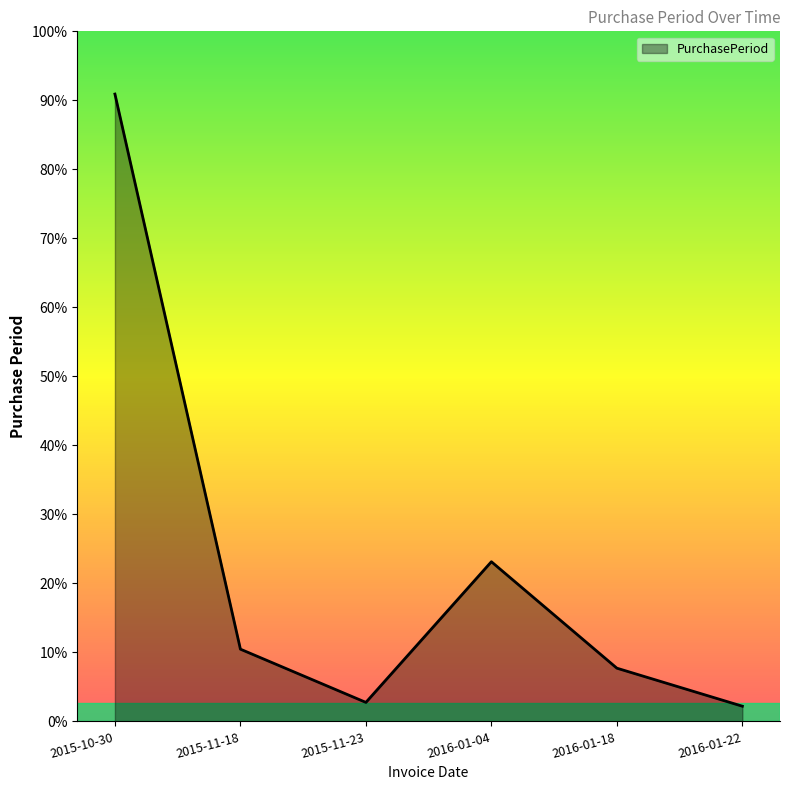

True or false: there are more than 0 points higher than both neighbors.

True